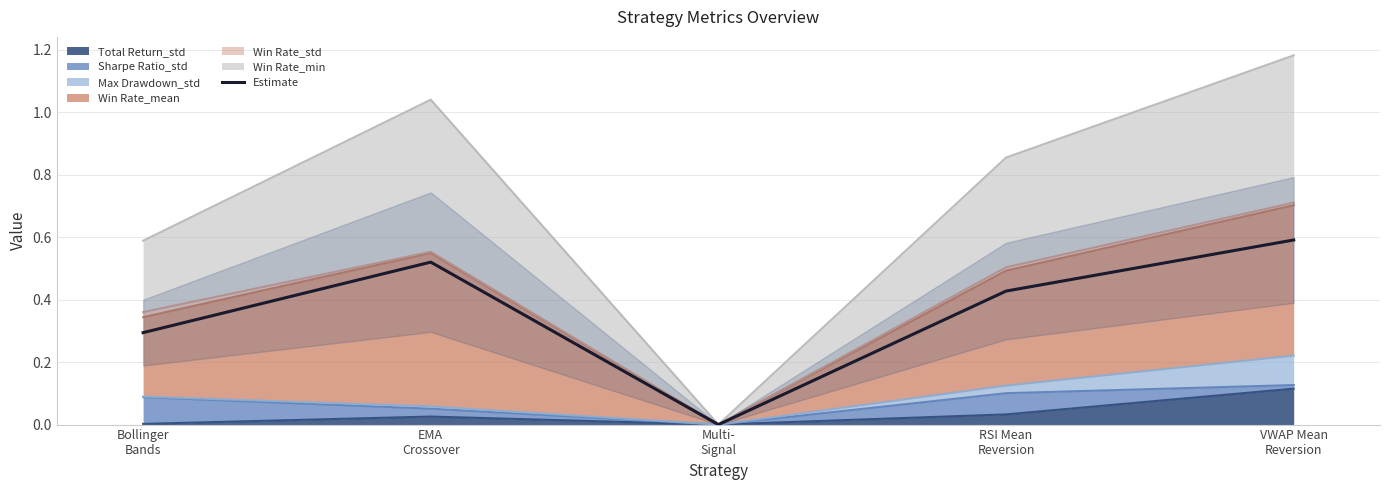

Read the value at RSI Mean
Reversion.

0.4